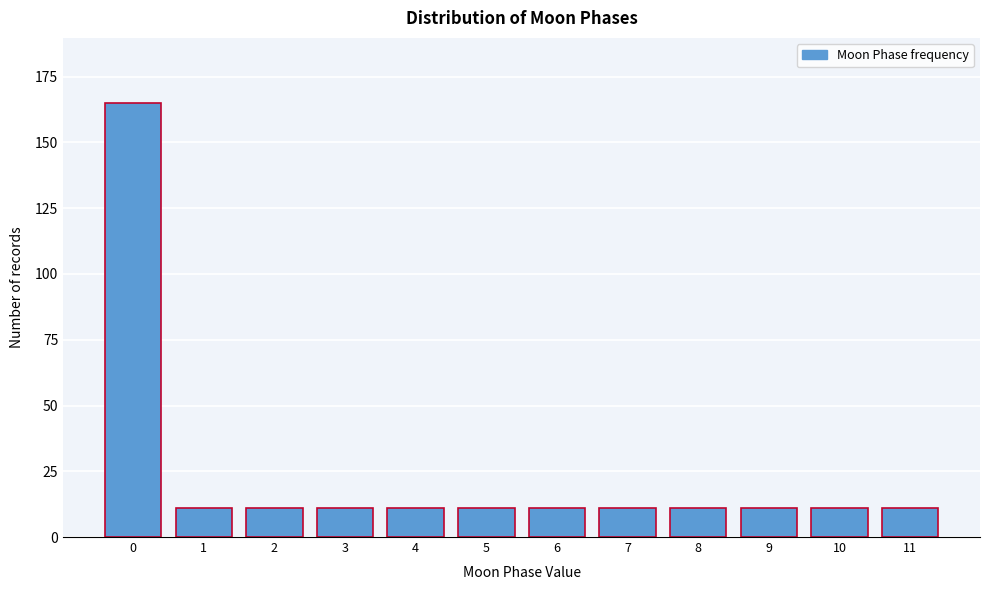

Reading left to right, transcribe all the data shown in this chart.

0=165	1=11	2=11	3=11	4=11	5=11	6=11	7=11	8=11	9=11	10=11	11=11